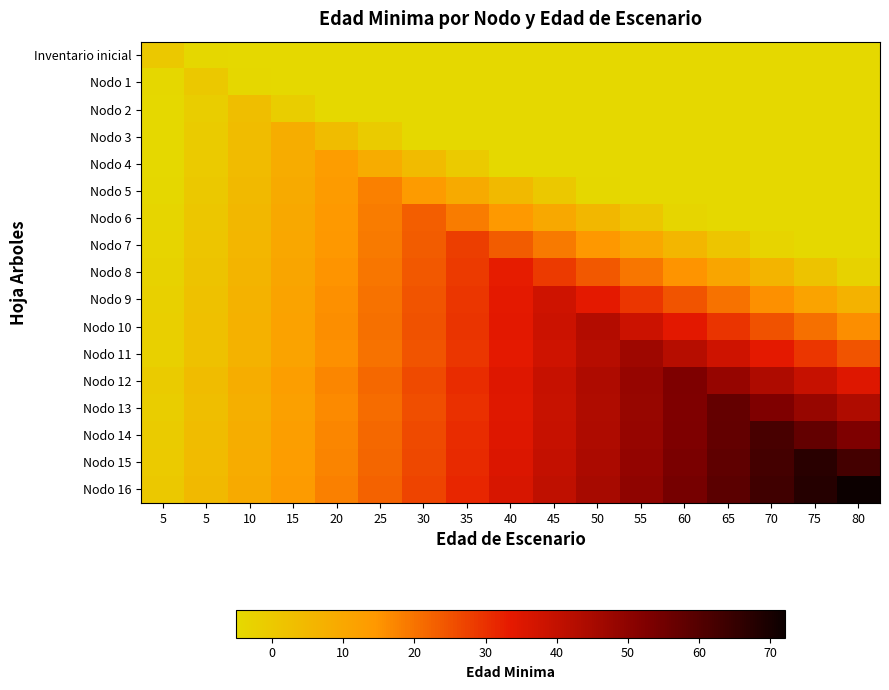

What is the total value across all series at 5?

-45.5